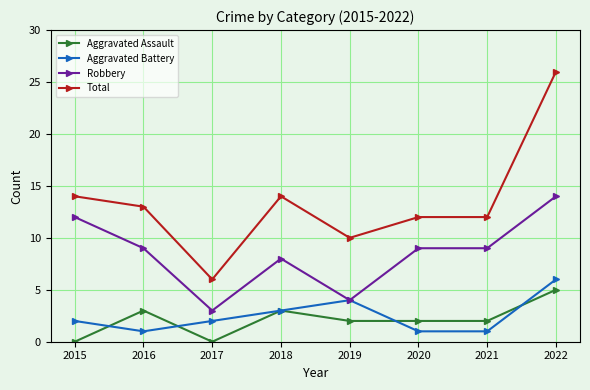

How many data points in Total are less than 13?

4